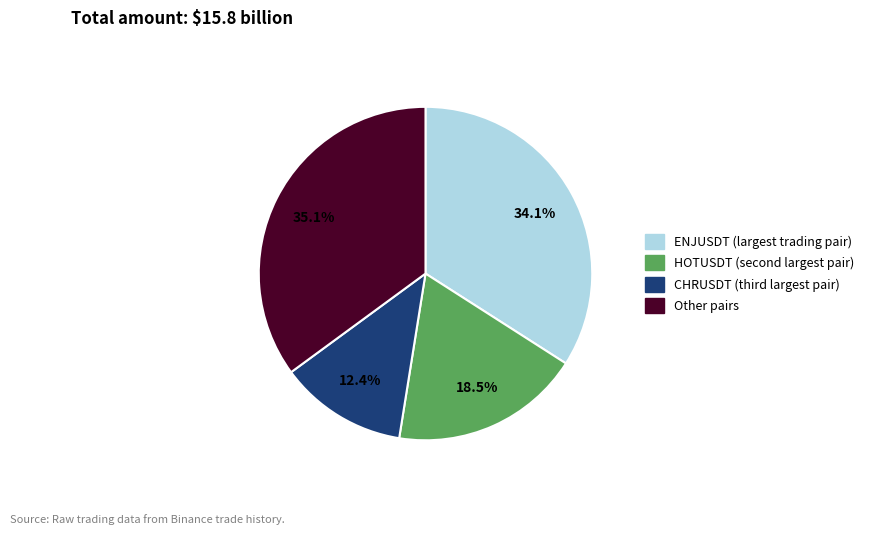

Is there a majority slice in this chart?

No